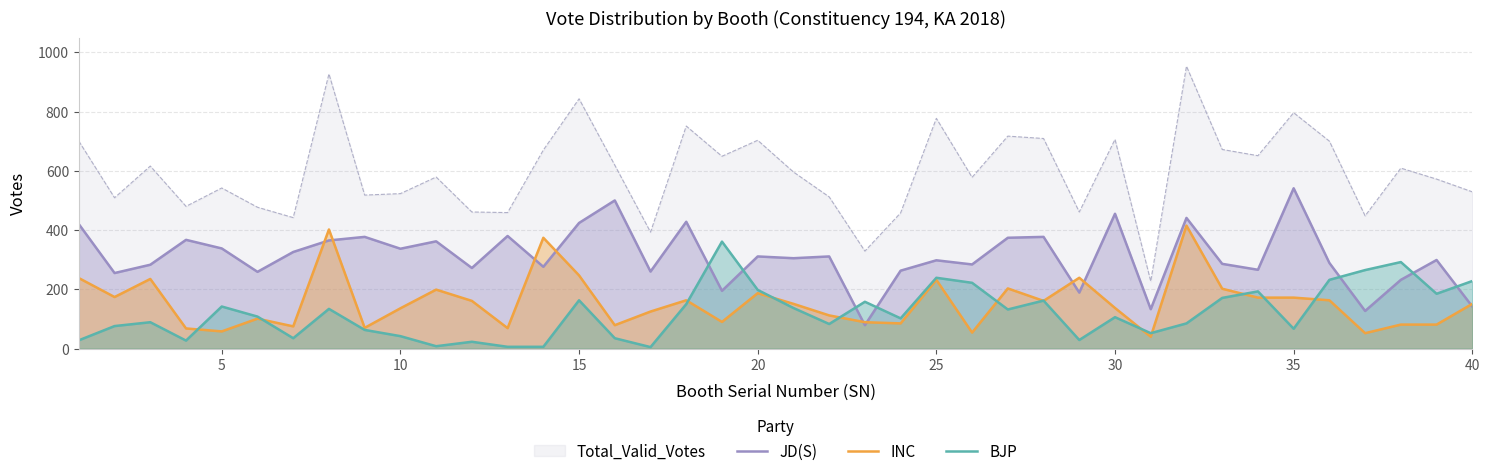

Does the chart display data point markers on the line(s)?

No